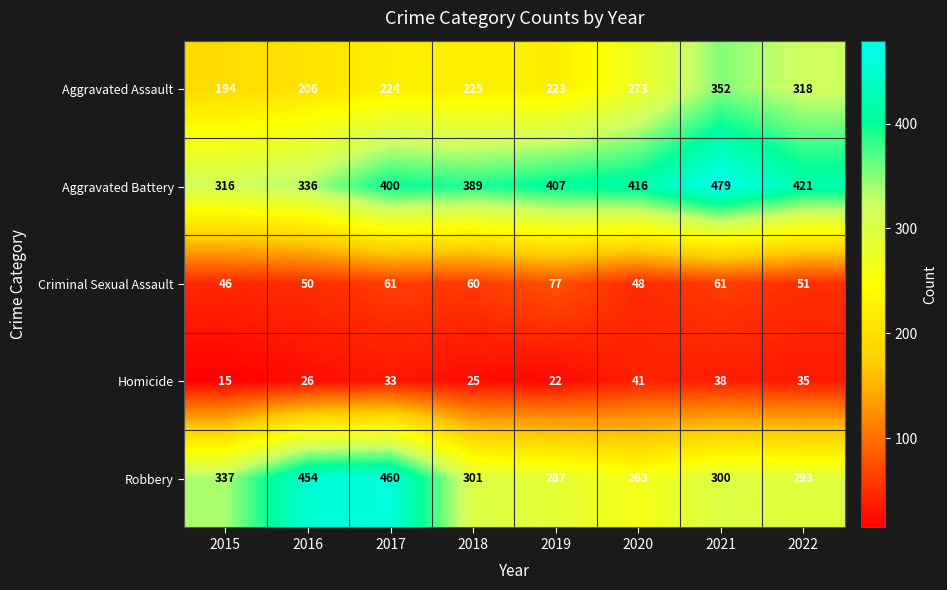

What is the highest value of the Robbery series?

460